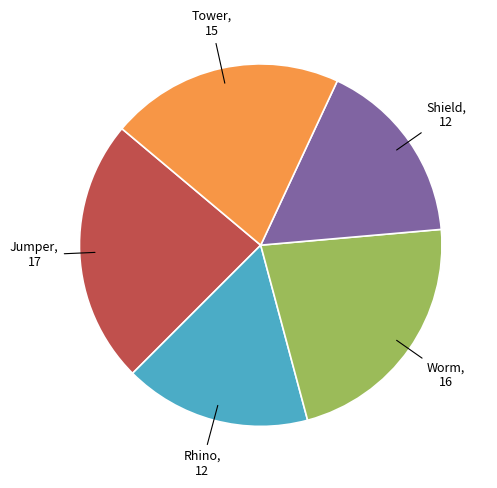

Is there any slice that represents more than half of the pie?

No